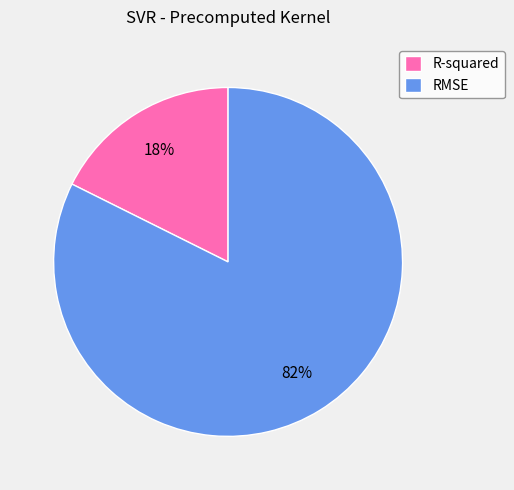

Is there a majority slice in this chart?

Yes